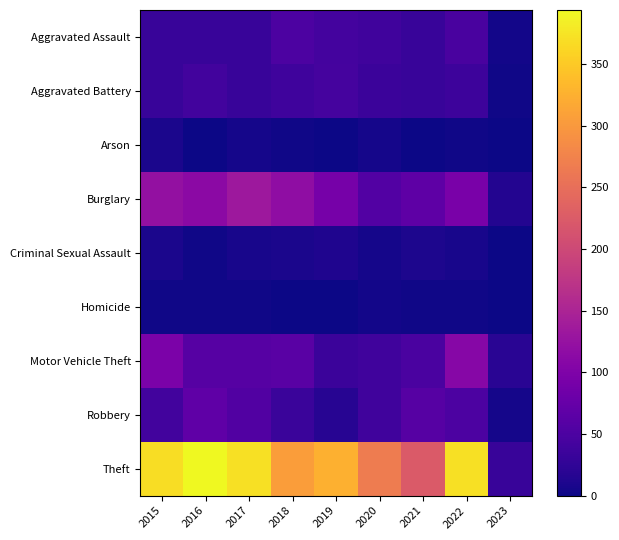

At how many categories does at least one series exceed 200?

8